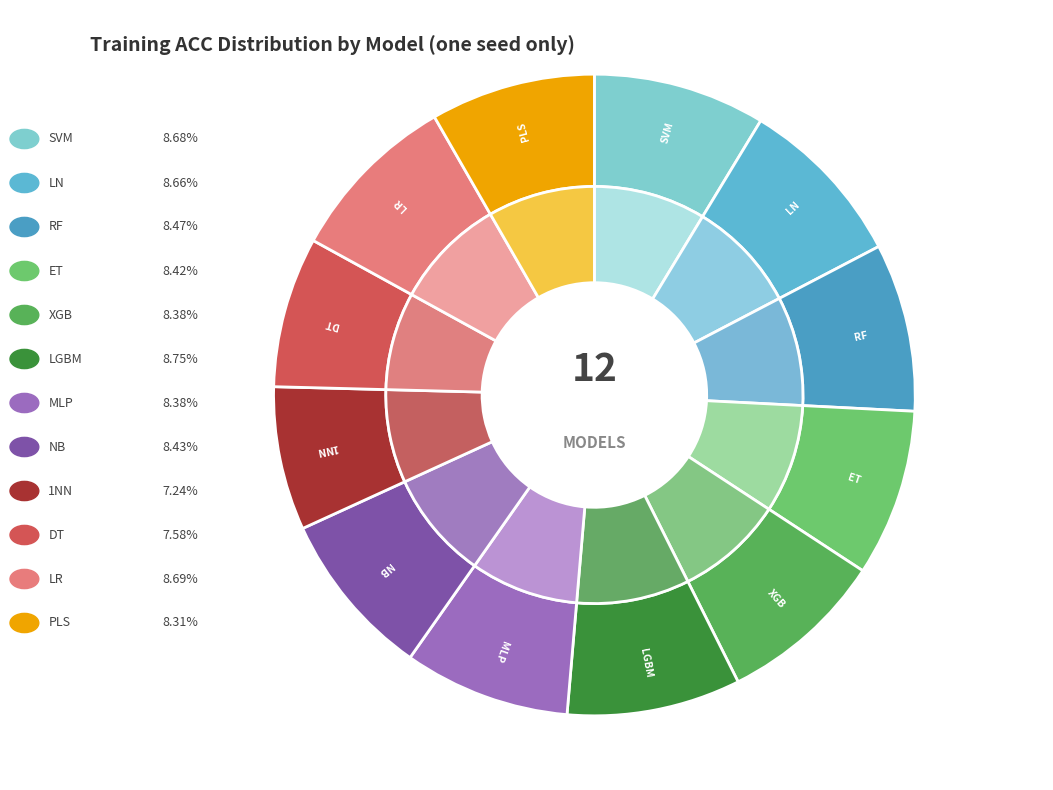

What is the largest slice in the pie chart?

LGBM